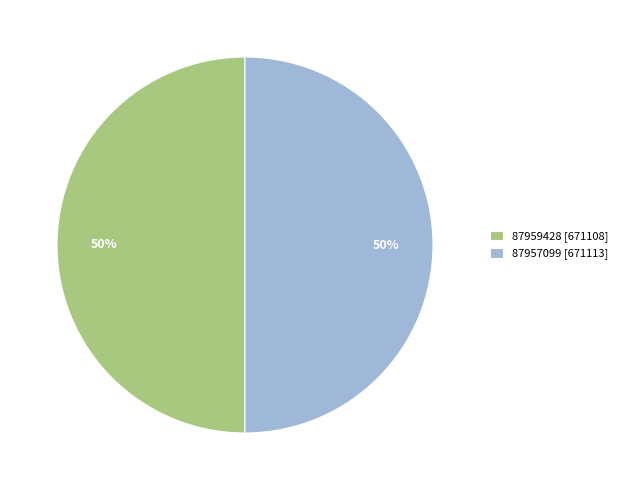

How many slices are in this pie chart?

2